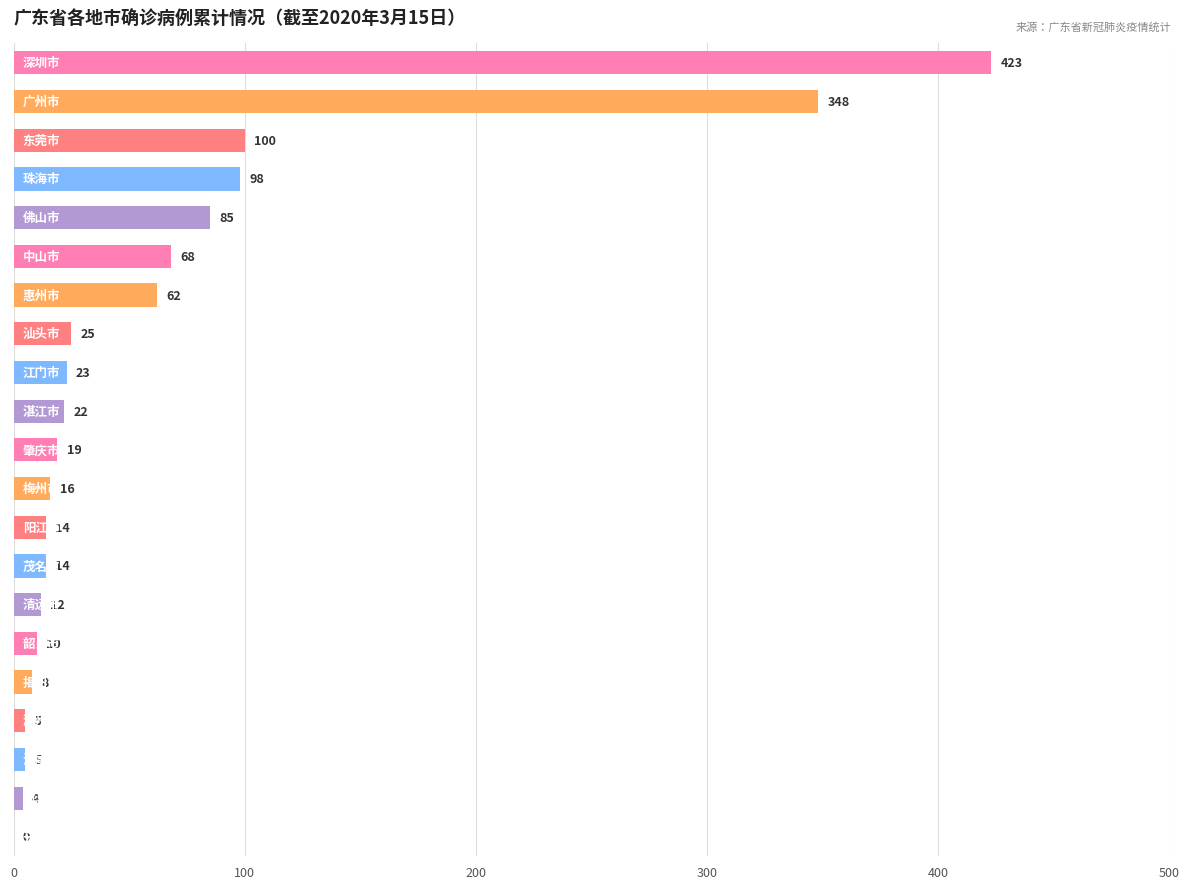

Are the bars horizontal?

Yes